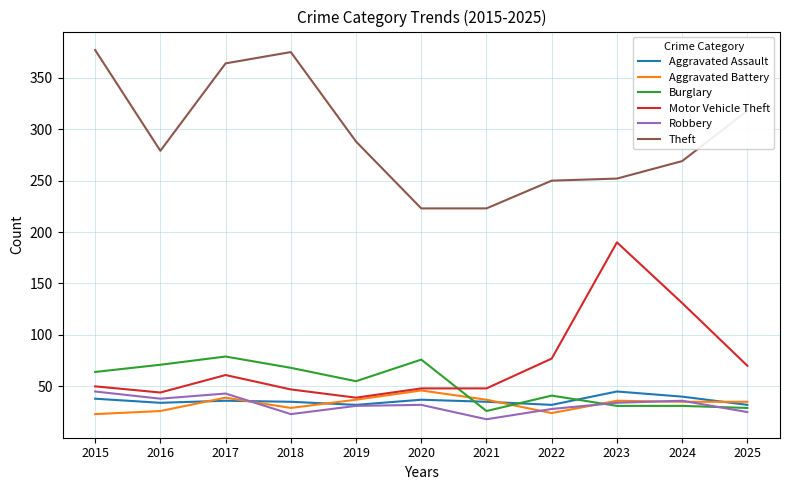

Is the value of Burglary at 2017 greater than the value of Motor Vehicle Theft at 2023?

No